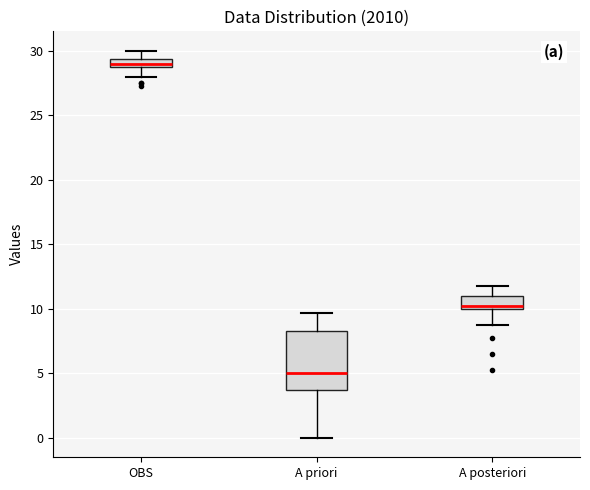

Which box's median line is the lowest?

A priori